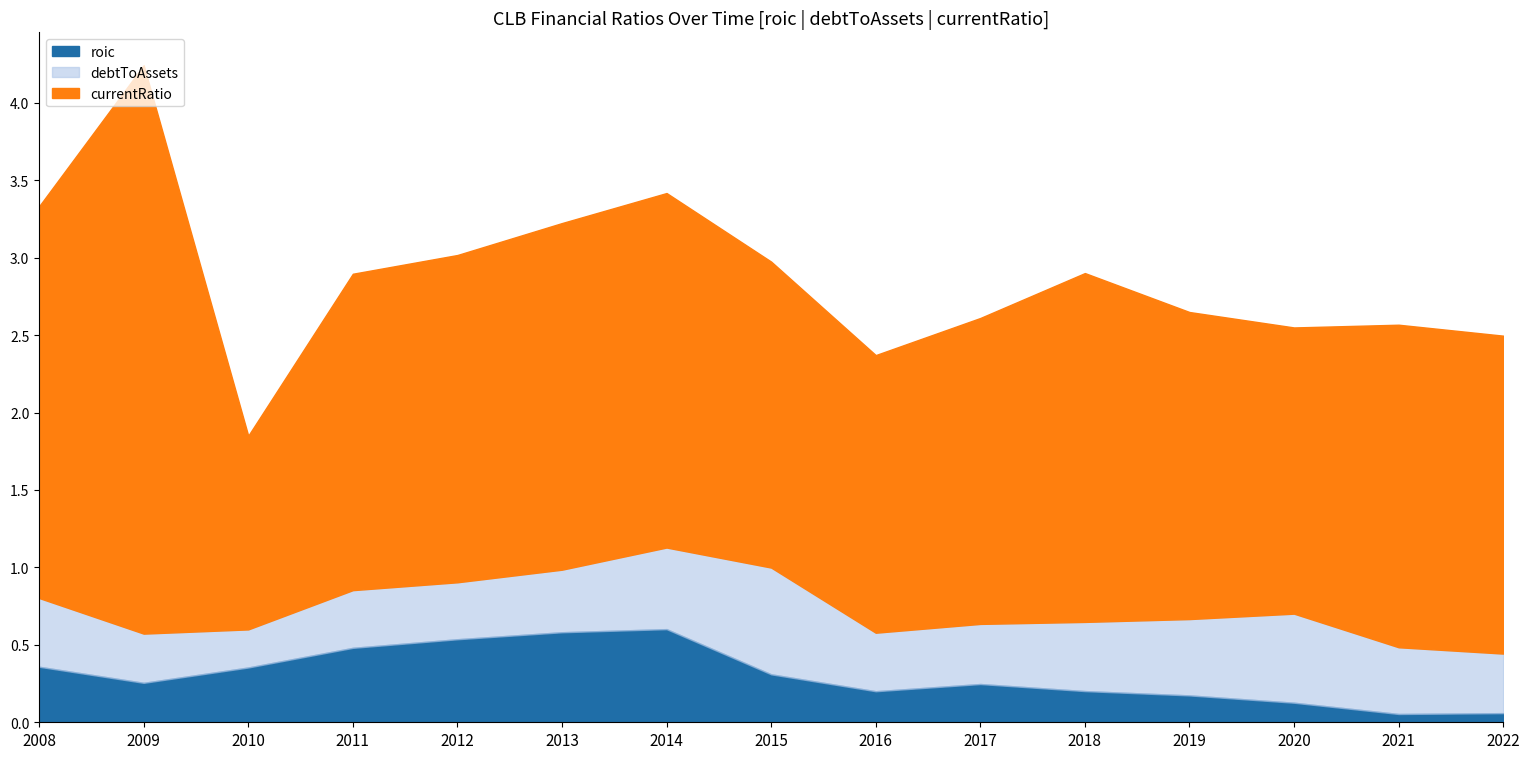

Rank the series by their maximum value, from highest to lowest.

currentRatio, debtToAssets, roic